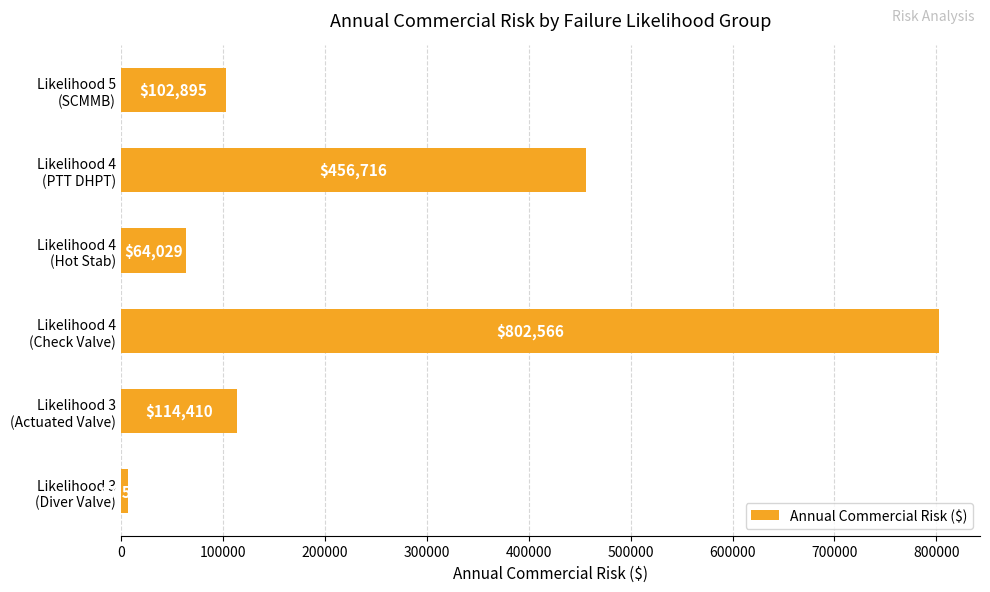

What is the difference between the second highest and minimum values?

449129.0